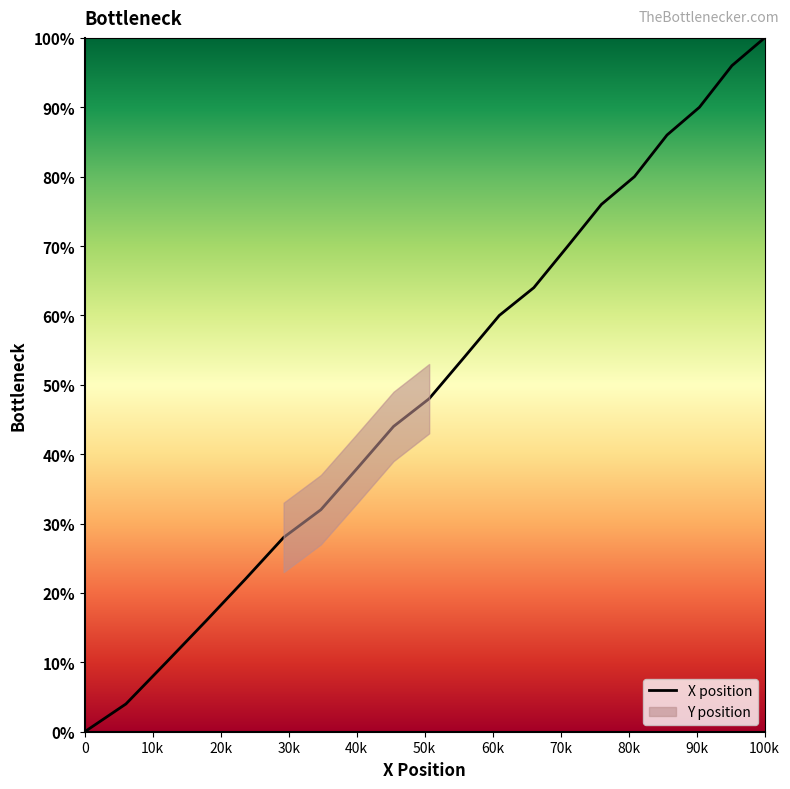

Which has a higher value, 80.2 or 81.1?

81.1